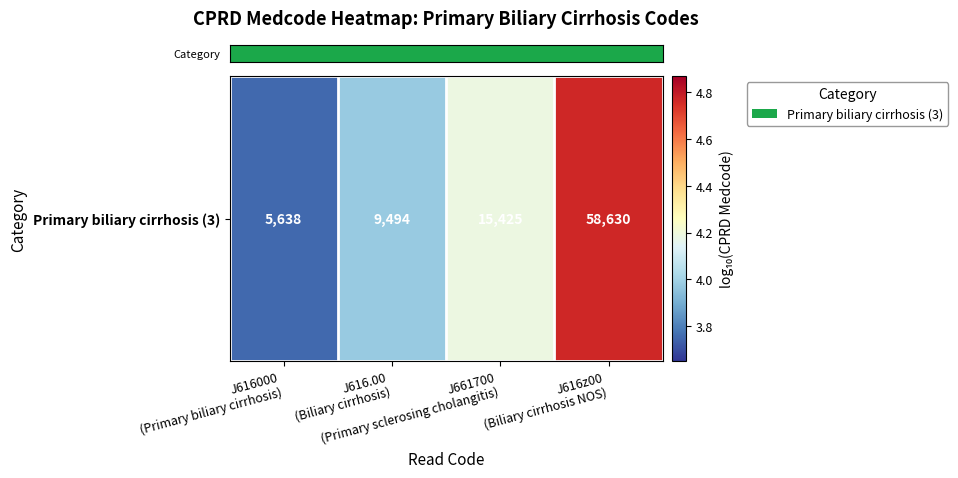

What is the sum of the values at J661700
(Primary sclerosing cholangitis) and J616z00
(Biliary cirrhosis NOS)?

9.0